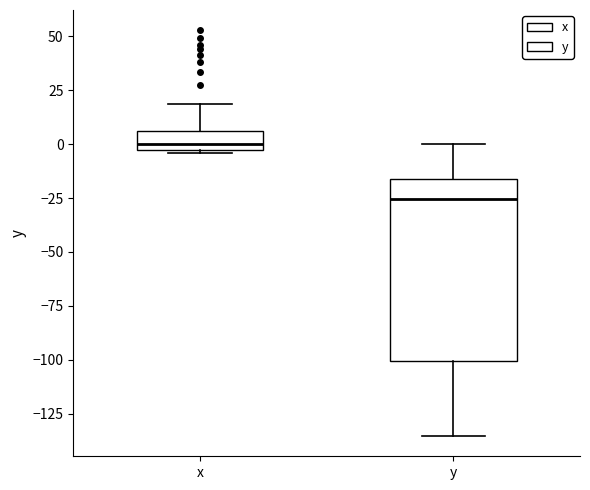

Which box has the lowest median line?

y